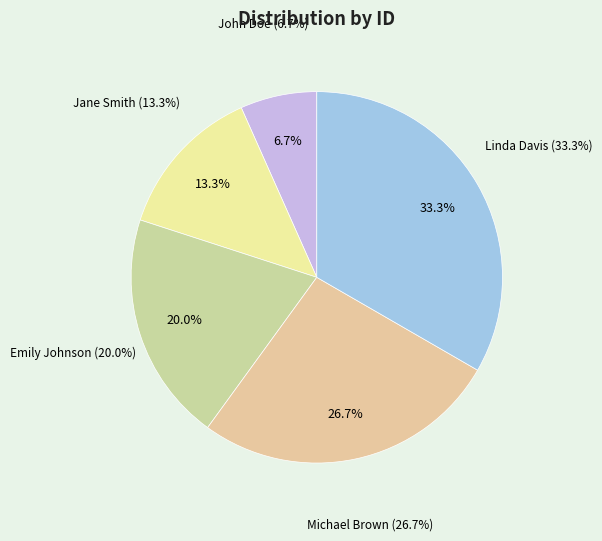

What is the change in value from John Doe to Emily Johnson?

+2